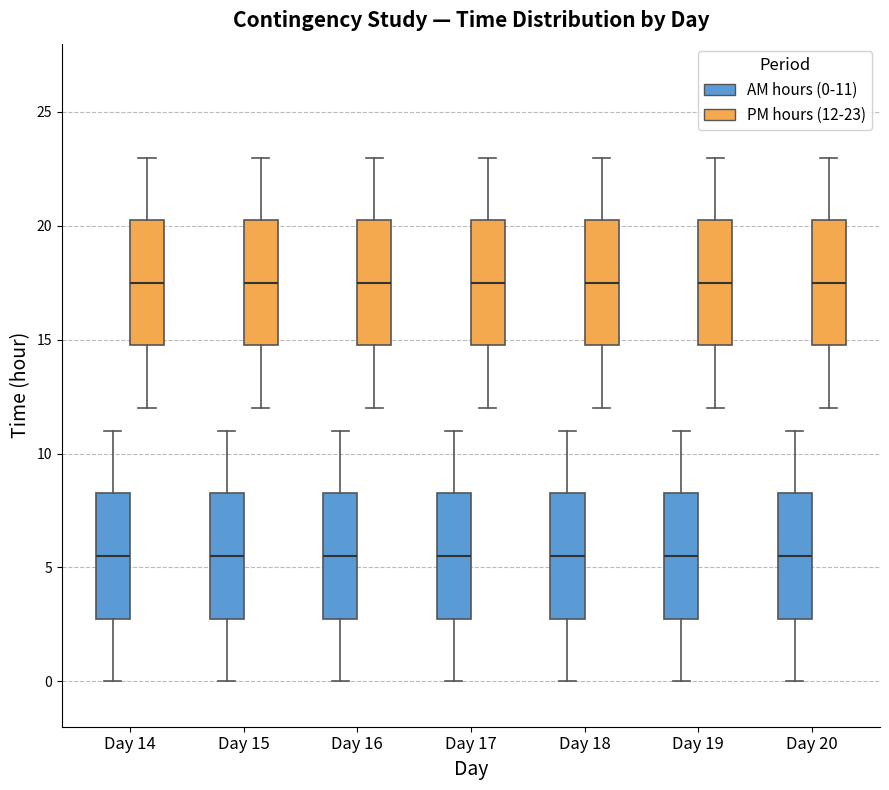

Reading left to right, read every box against the y-axis: the position of its median line, the range the box covers, and the ends of its whiskers. The values are not printed on the chart, so give them approximately, as read against the axis.

Day 14 (AM hours (0-11)): median 5.5, box 3.0 to 8.5, whiskers 0.0 to 11.0
Day 14 (PM hours (12-23)): median 17.5, box 15.0 to 20.5, whiskers 12.0 to 23.0
Day 15 (AM hours (0-11)): median 5.5, box 3.0 to 8.5, whiskers 0.0 to 11.0
Day 15 (PM hours (12-23)): median 17.5, box 15.0 to 20.5, whiskers 12.0 to 23.0
Day 16 (AM hours (0-11)): median 5.5, box 3.0 to 8.5, whiskers 0.0 to 11.0
Day 16 (PM hours (12-23)): median 17.5, box 15.0 to 20.5, whiskers 12.0 to 23.0
Day 17 (AM hours (0-11)): median 5.5, box 3.0 to 8.5, whiskers 0.0 to 11.0
Day 17 (PM hours (12-23)): median 17.5, box 15.0 to 20.5, whiskers 12.0 to 23.0
Day 18 (AM hours (0-11)): median 5.5, box 3.0 to 8.5, whiskers 0.0 to 11.0
Day 18 (PM hours (12-23)): median 17.5, box 15.0 to 20.5, whiskers 12.0 to 23.0
Day 19 (AM hours (0-11)): median 5.5, box 3.0 to 8.5, whiskers 0.0 to 11.0
Day 19 (PM hours (12-23)): median 17.5, box 15.0 to 20.5, whiskers 12.0 to 23.0
Day 20 (AM hours (0-11)): median 5.5, box 3.0 to 8.5, whiskers 0.0 to 11.0
Day 20 (PM hours (12-23)): median 17.5, box 15.0 to 20.5, whiskers 12.0 to 23.0